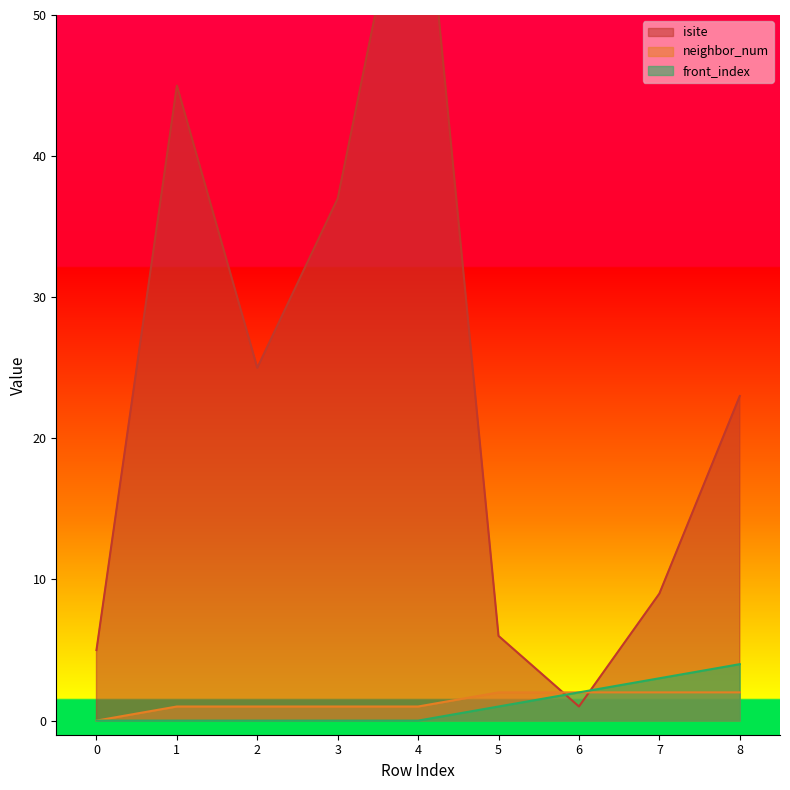

What are all the series names shown in the legend?

isite, neighbor_num, front_index